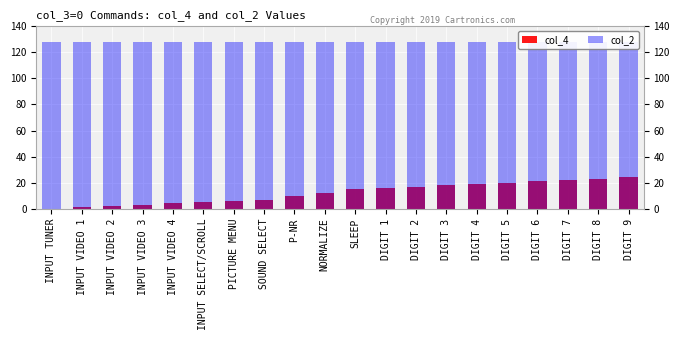

Count the number of data series in this chart.

2